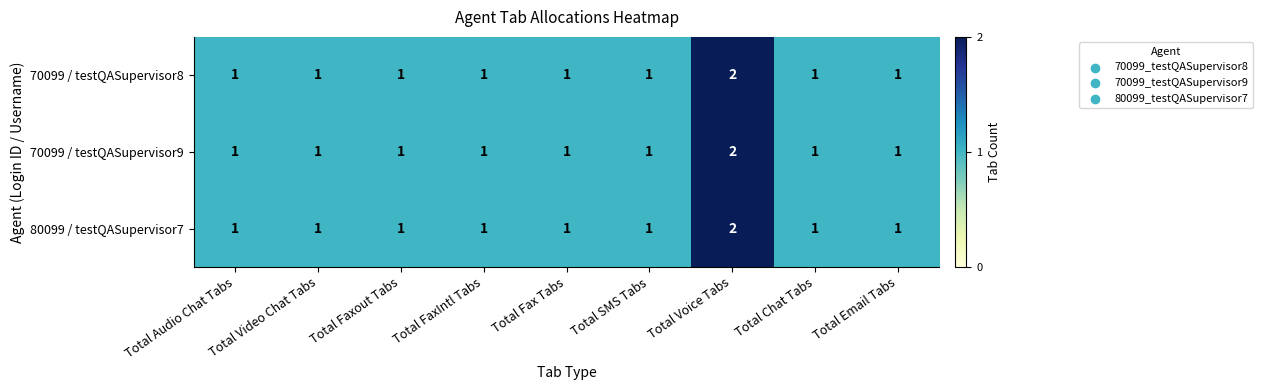

How many 70099 / testQASupervisor9 values are between 1 and 2?

9